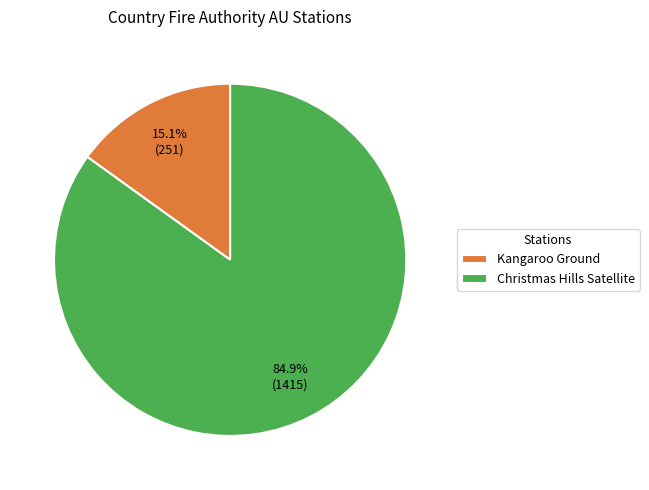

How many slices are in this pie chart?

2